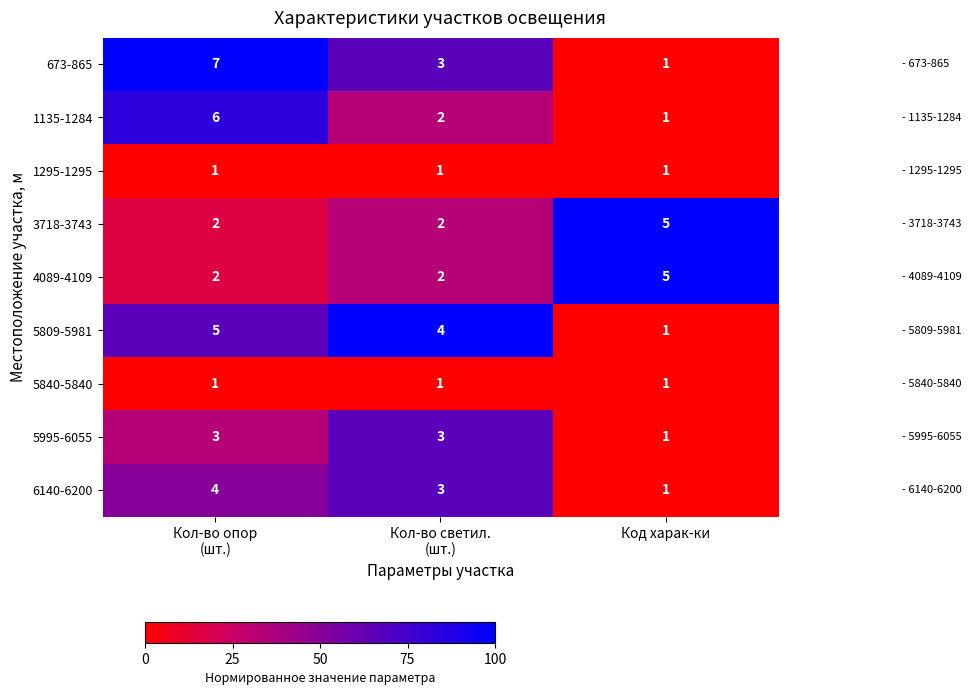

Reading left to right, list all the values displayed in this chart.

673-865: 7	3	1
1135-1284: 6	2	1
1295-1295: 1	1	1
3718-3743: 2	2	5
4089-4109: 2	2	5
5809-5981: 5	4	1
5840-5840: 1	1	1
5995-6055: 3	3	1
6140-6200: 4	3	1